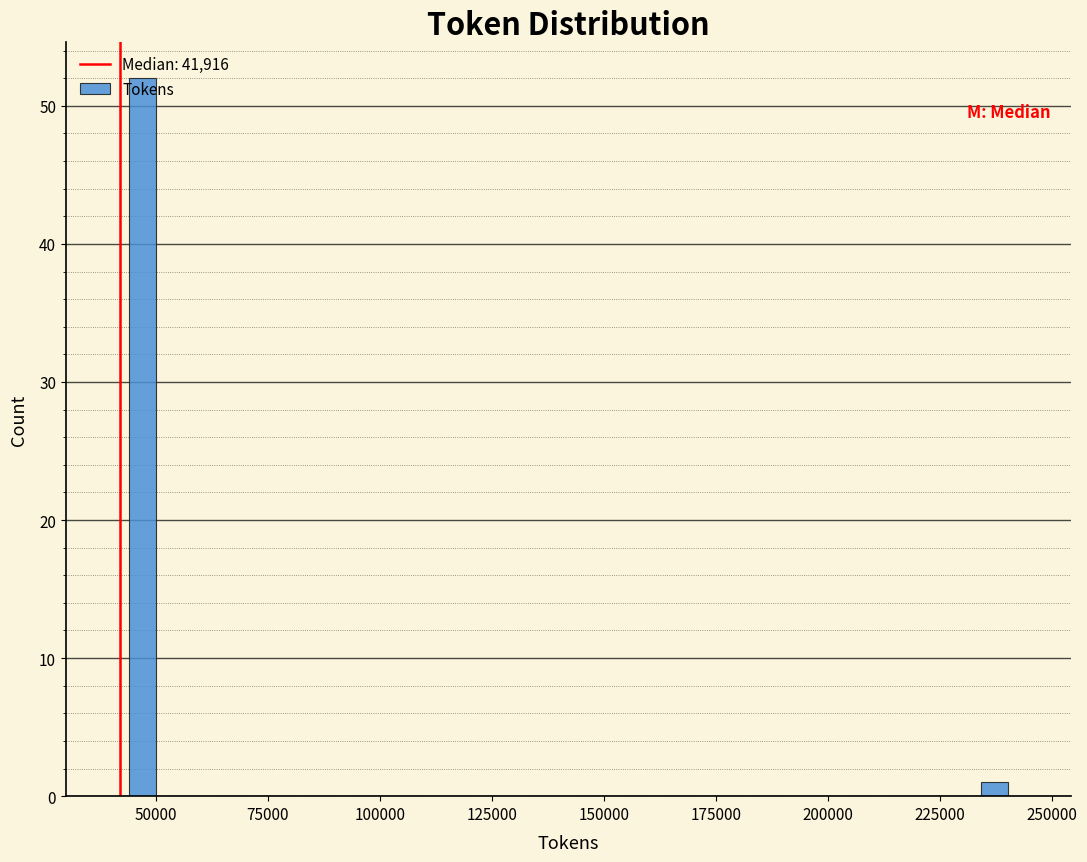

Read against the x-axis, roughly where is the centre of the tallest bar?

45000